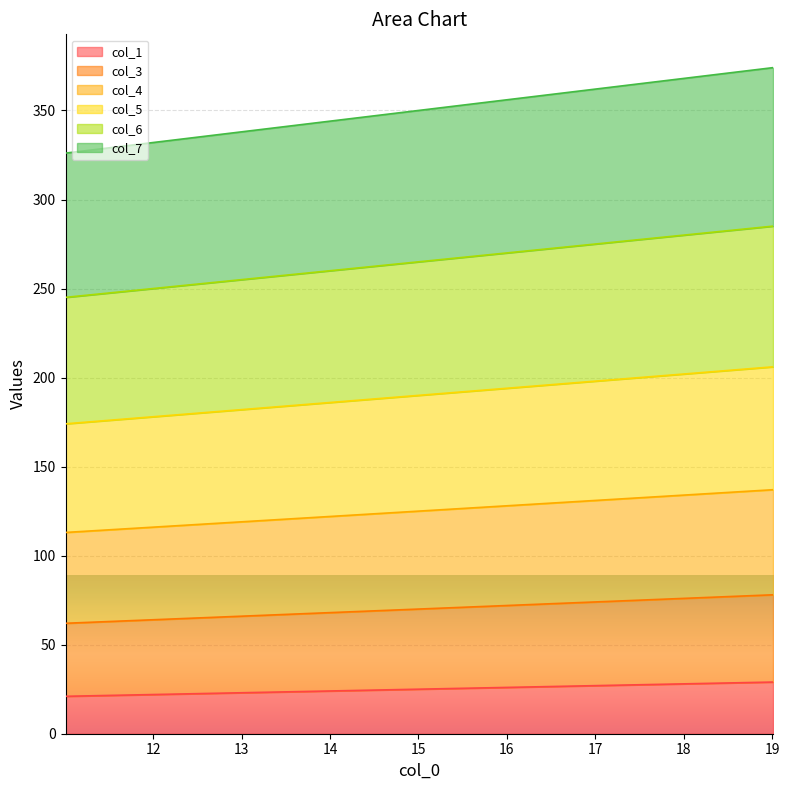

What is the smallest value displayed?

21.0